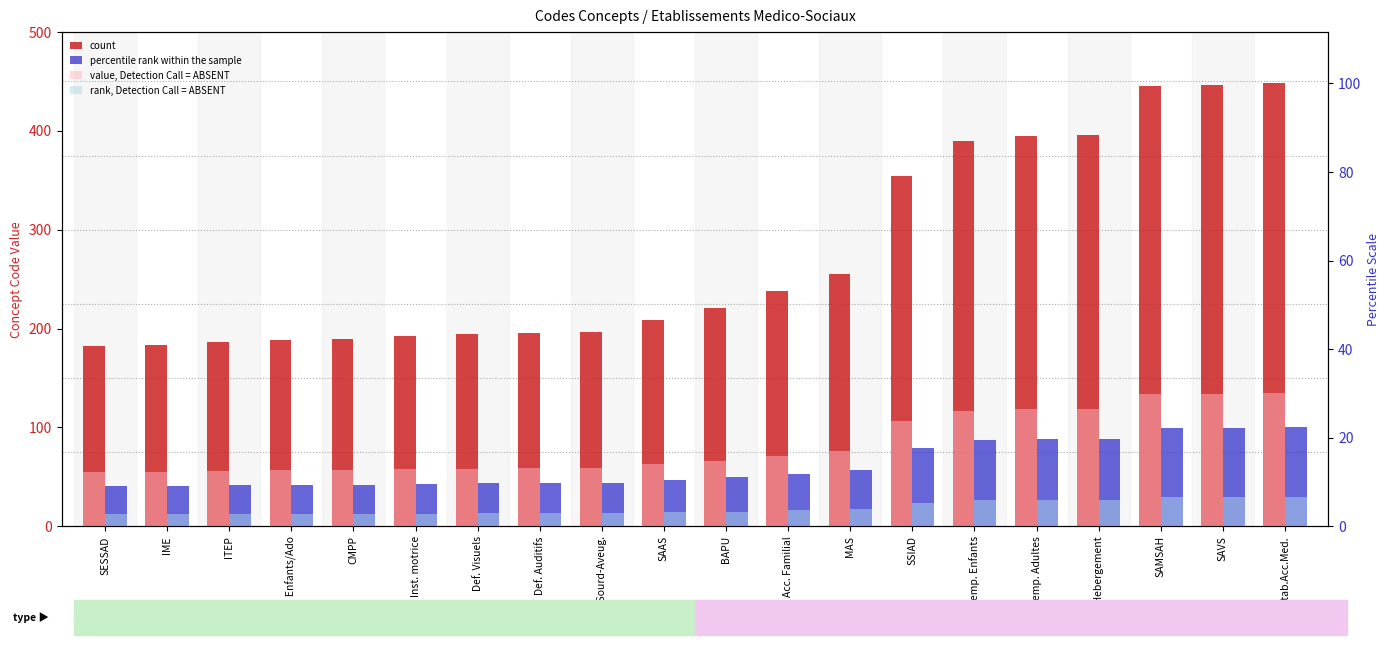

How many bars are there in total?

80